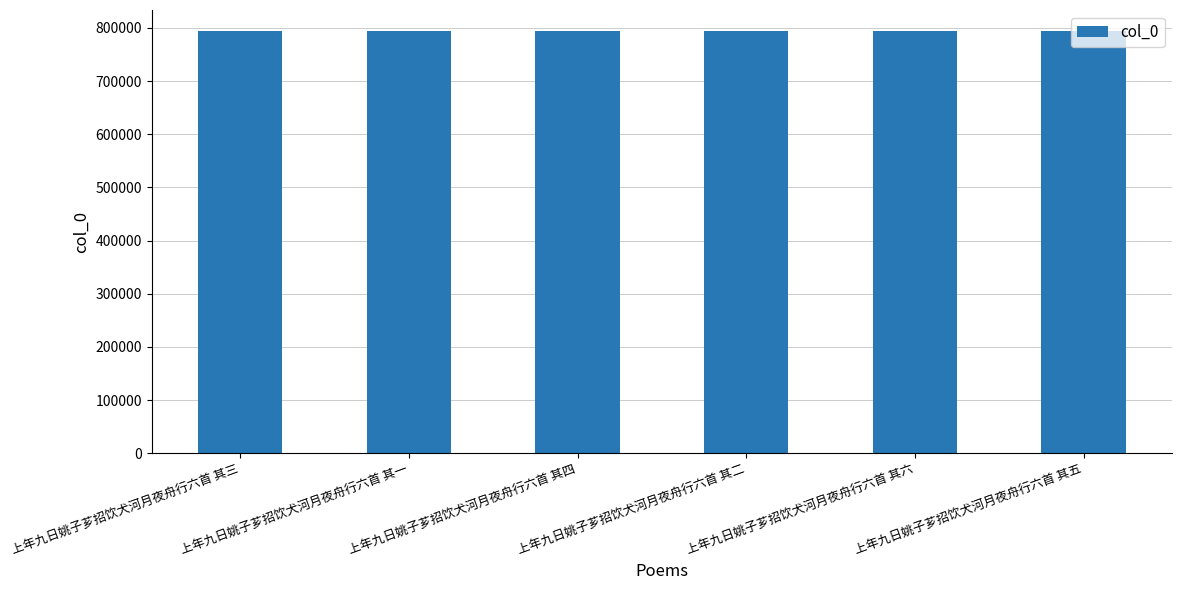

What is the label of the 6th bar from the left?

上年九日姚子芗招饮犬河月夜舟行六首 其五